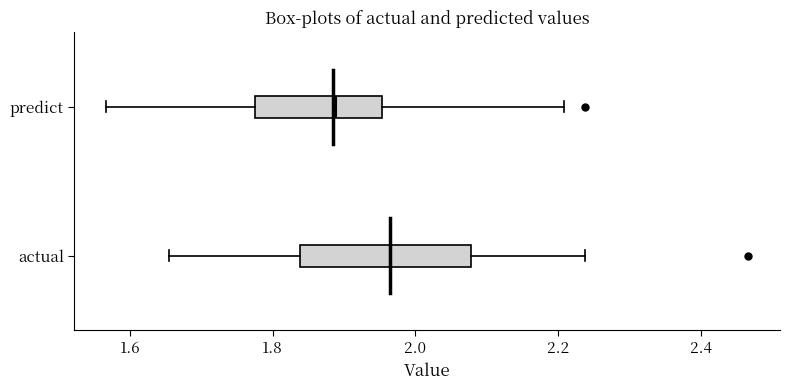

Reading bottom to top, transcribe this box plot: for each box, give where its median line is, the range the box spans, and where its two whiskers end, as read against the x-axis. The values are not printed on the chart, so give them approximately, as read against the axis.

actual: median 1.96, box 1.84 to 2.08, whiskers 1.66 to 2.24
predict: median 1.88, box 1.78 to 1.96, whiskers 1.56 to 2.20